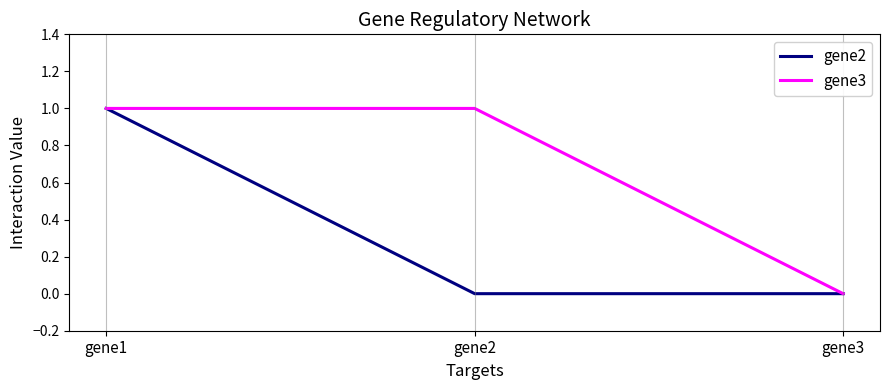

Is the value of gene2 at gene2 greater than the value of gene3 at gene1?

No